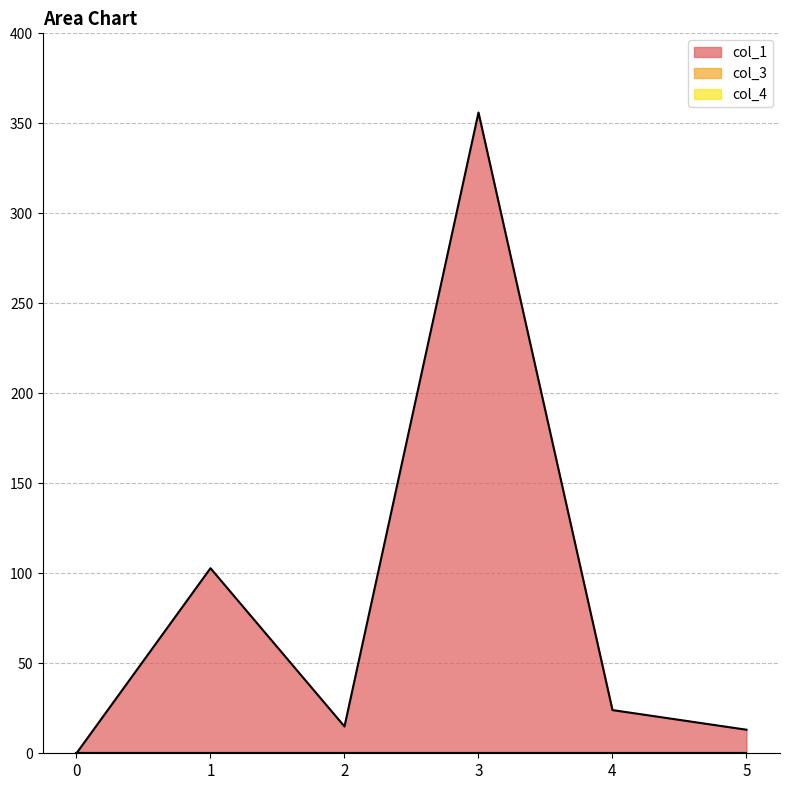

How many lines are shown in the chart?

3